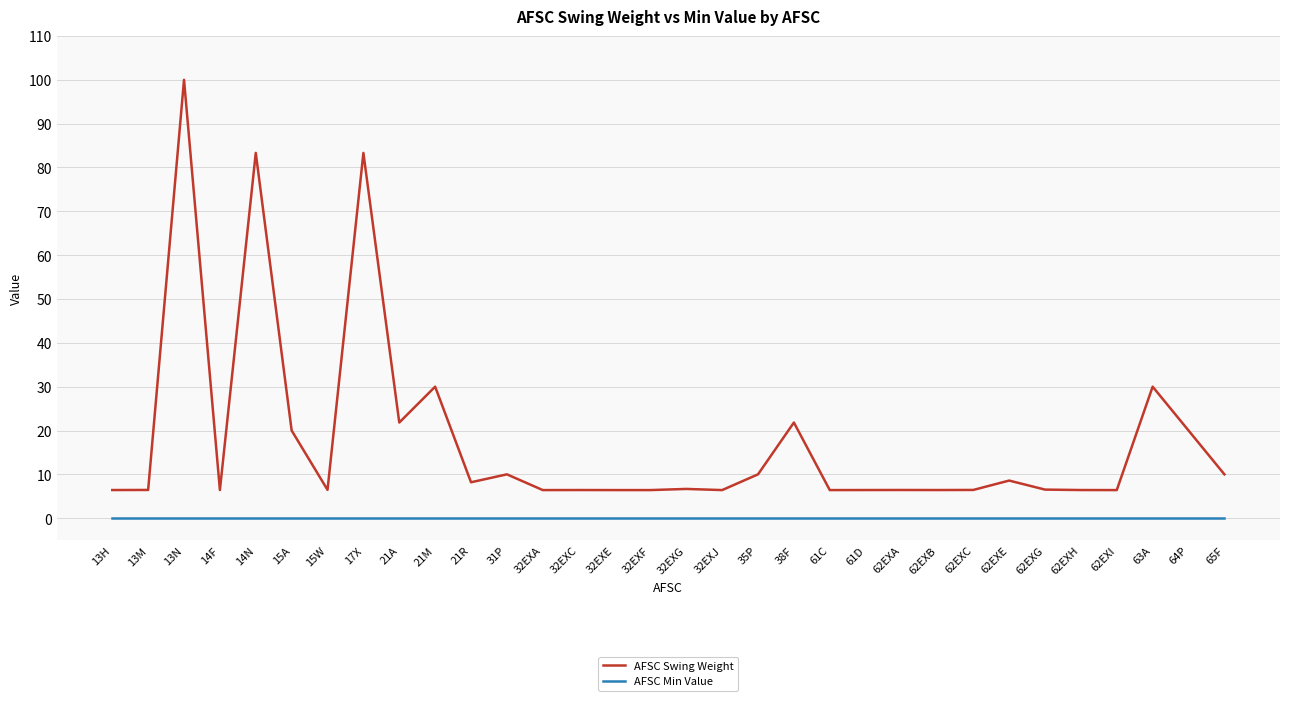

True or false: AFSC Swing Weight and AFSC Min Value cross at least once.

False